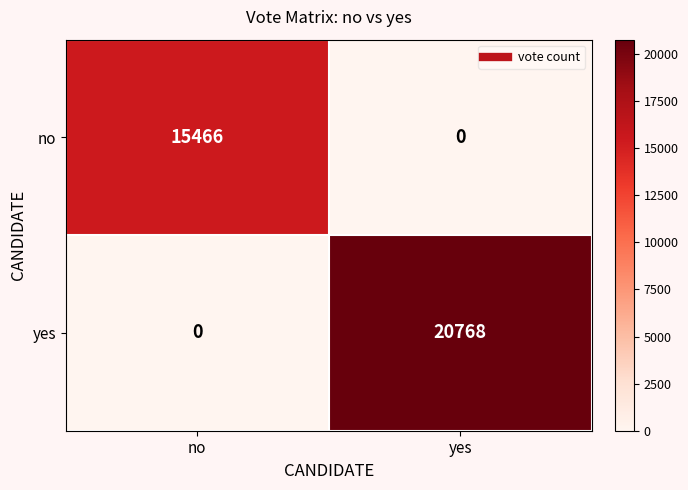

Reading right to left, transcribe all the data shown in this chart.

no: yes=0	no=15466
yes: yes=20768	no=0